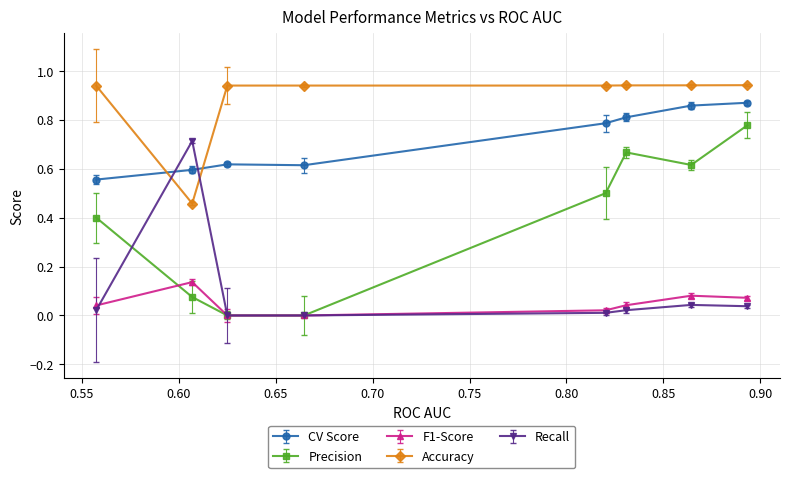

Rank the series by their maximum value, from highest to lowest.

Accuracy, CV Score, Precision, Recall, F1-Score